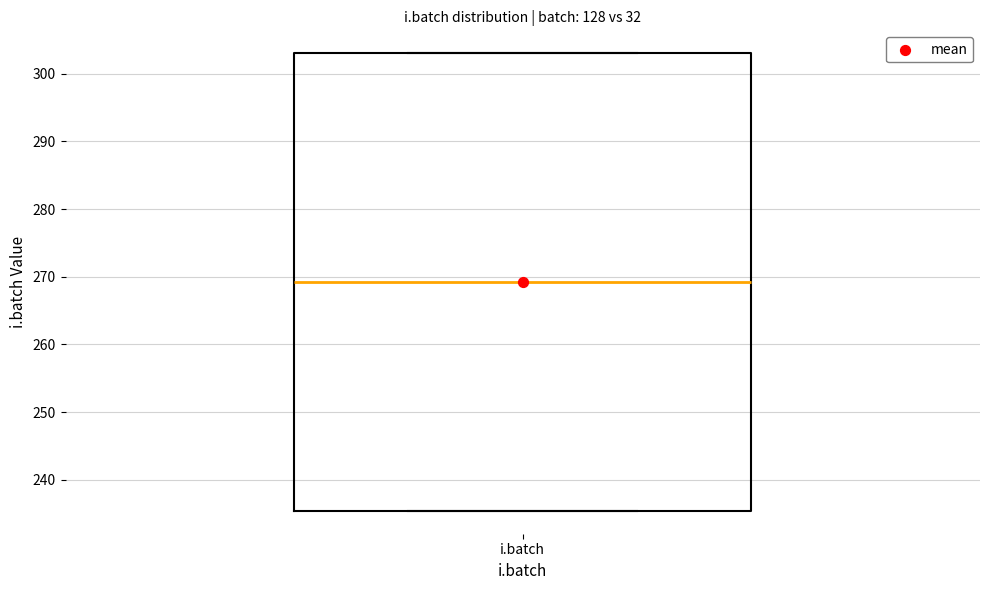

Read this box plot against the y-axis: the position of the median line, the range covered by the box, and the ends of both whiskers. The values are not printed on the chart, so give them approximately, as read against the axis.

median 269, box 235 to 303, whiskers 235 to 303